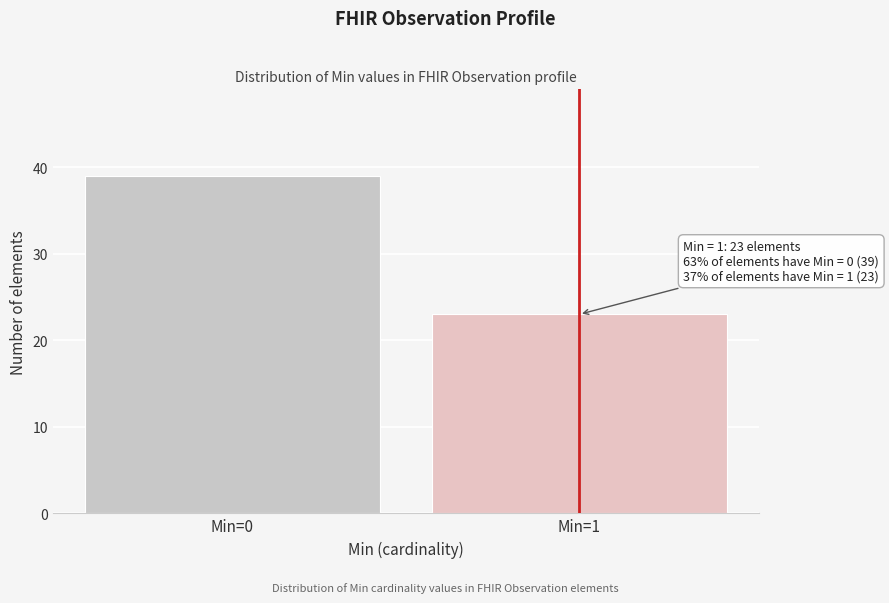

Reading left to right, transcribe all the data shown in this chart.

39	23